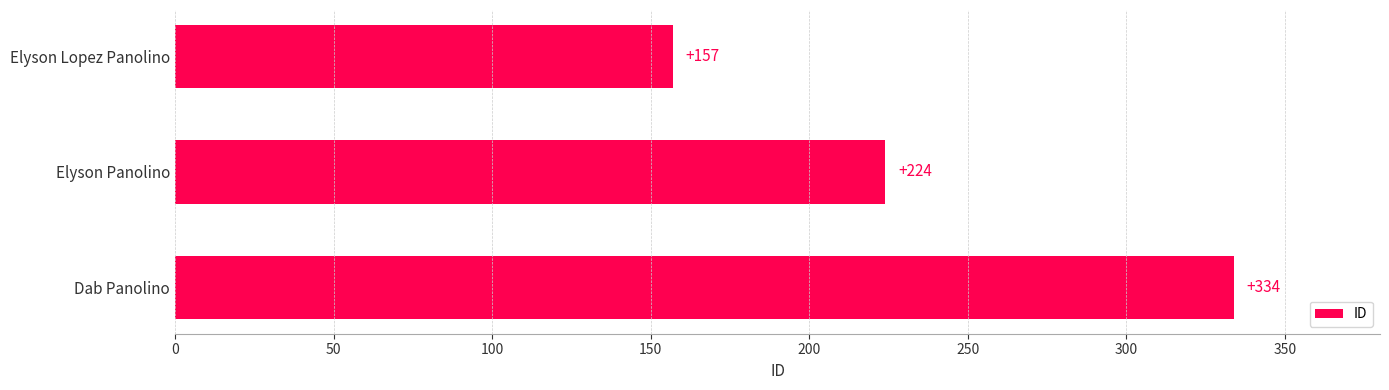

Which label corresponds to the largest value in the chart?

Dab Panolino